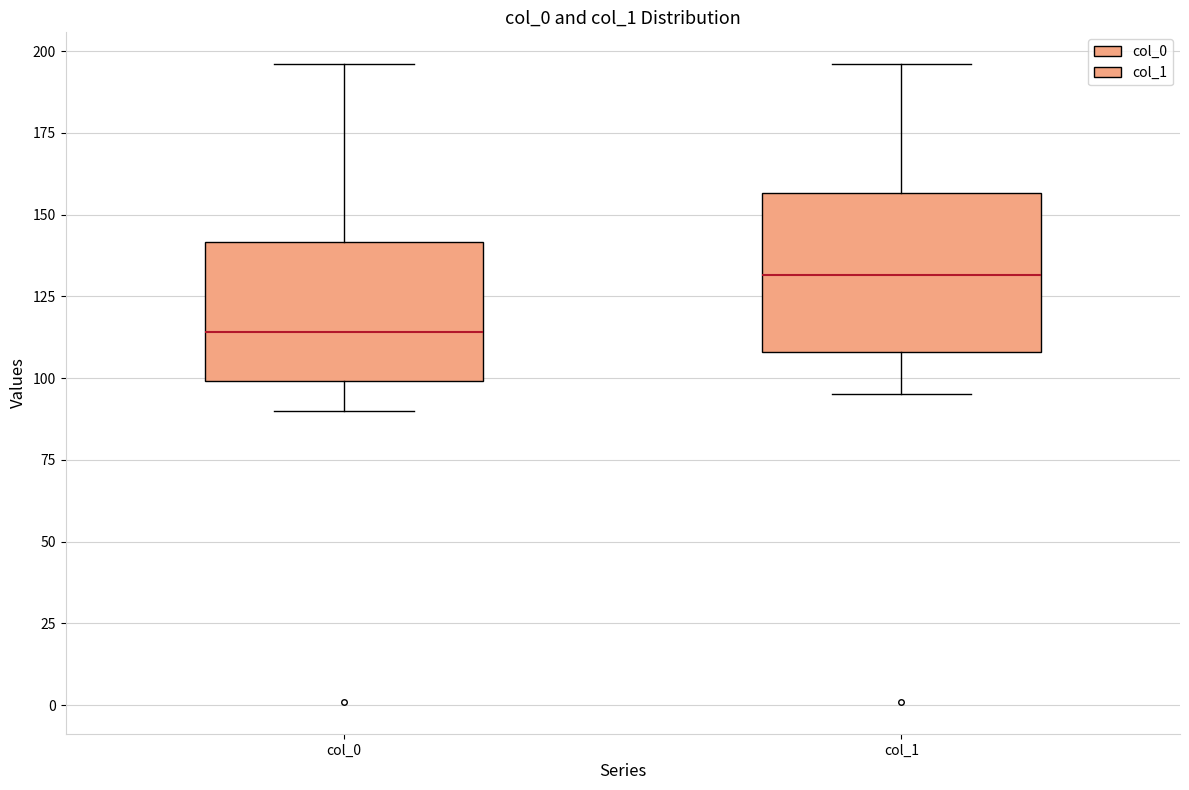

Which box has the lowest median line?

col_0